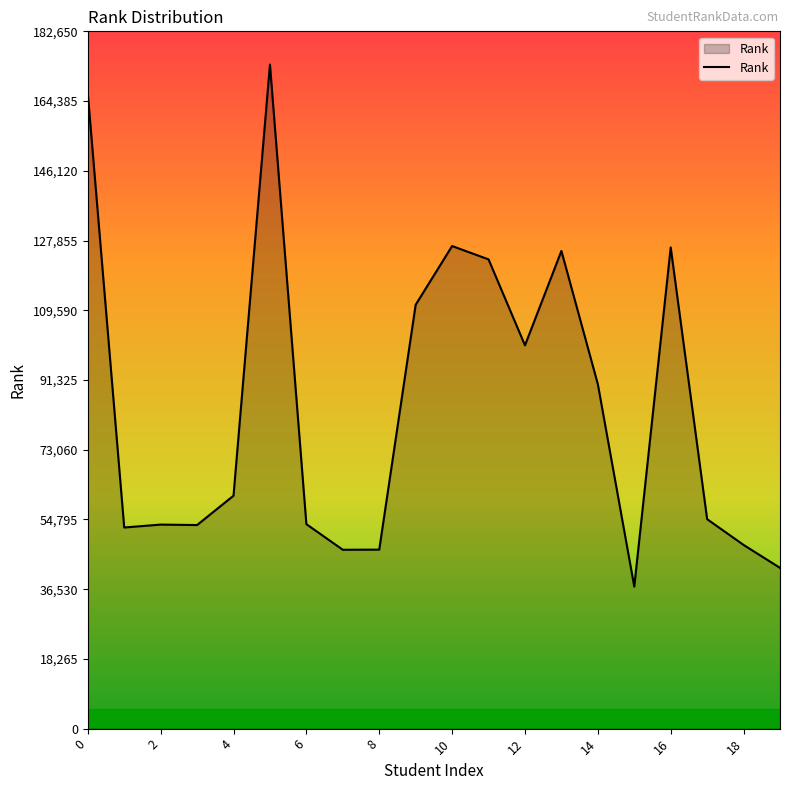

What is the minimum value shown in the chart?

37208